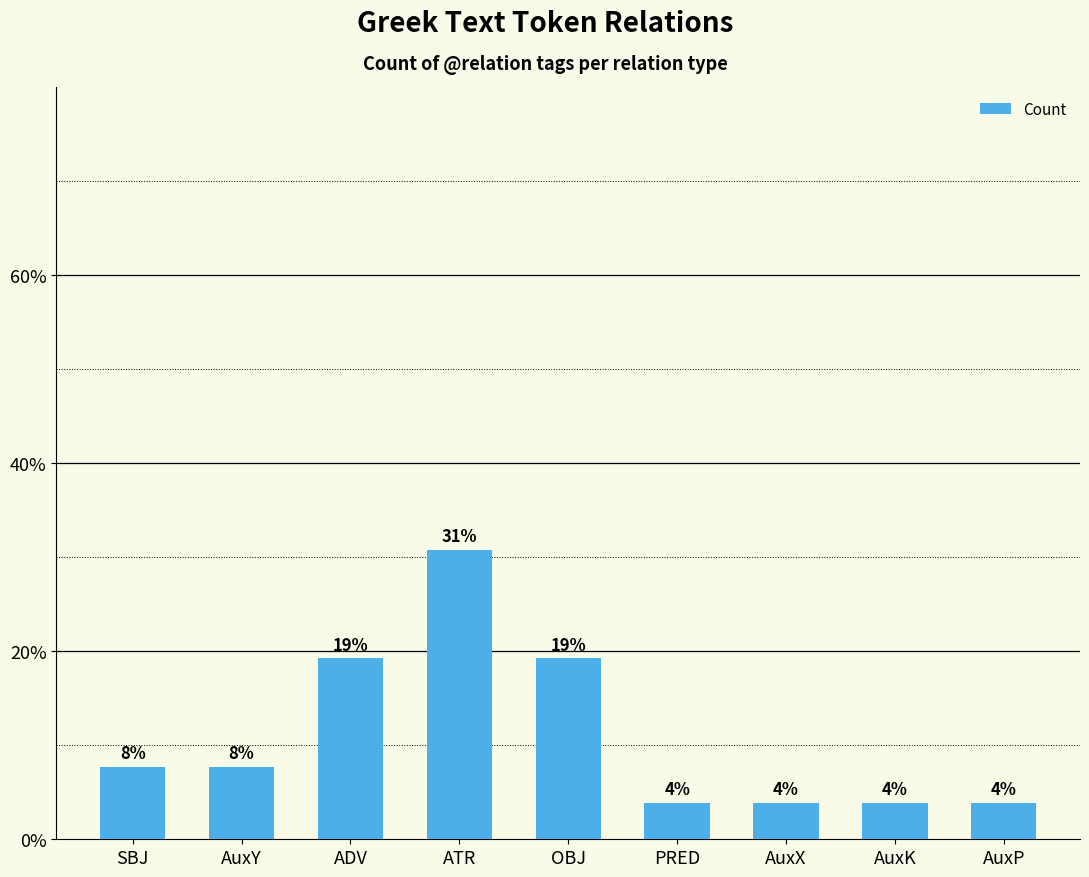

How many bars are there in total?

9